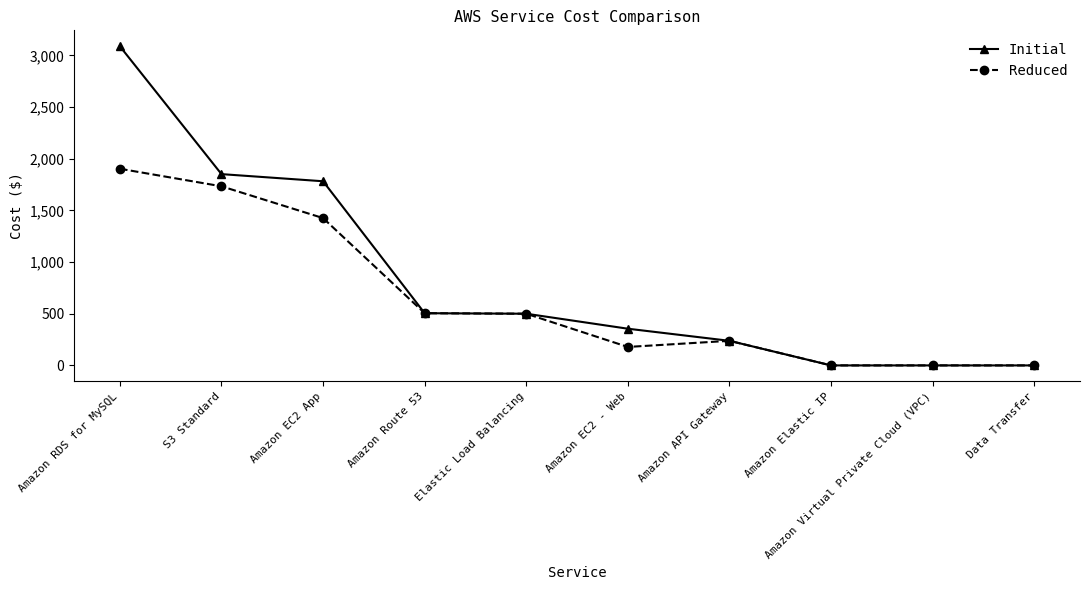

What position from the right is Amazon RDS for MySQL?

10